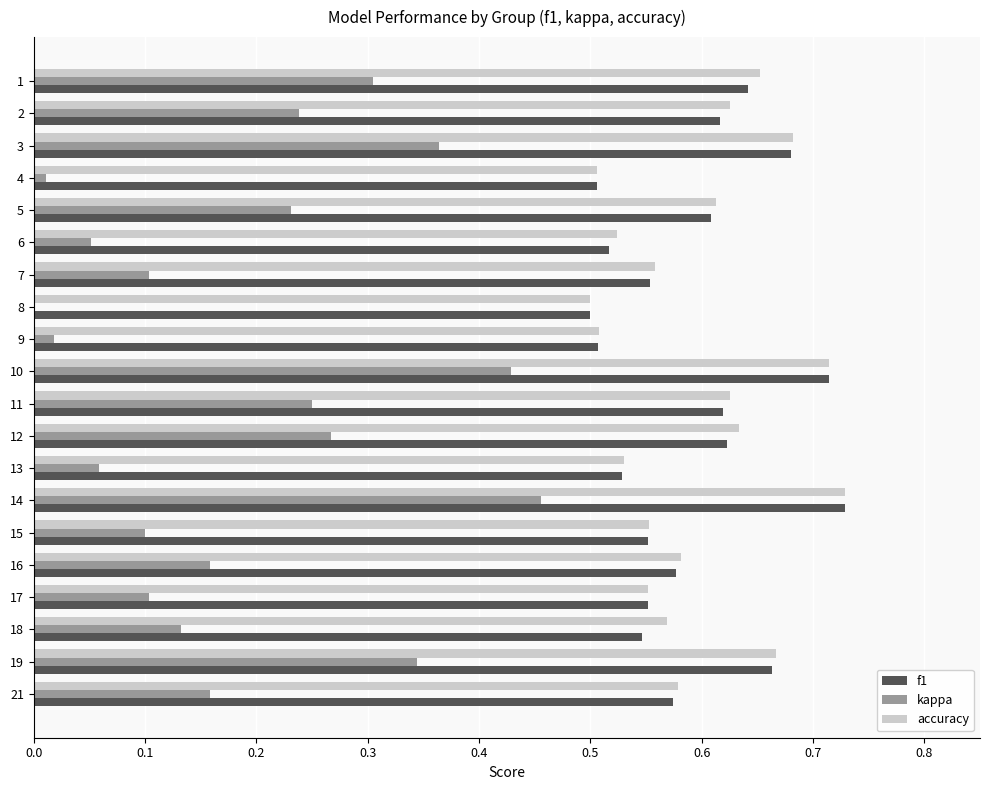

Is it true that f1 equals 0.3 at 16?

False